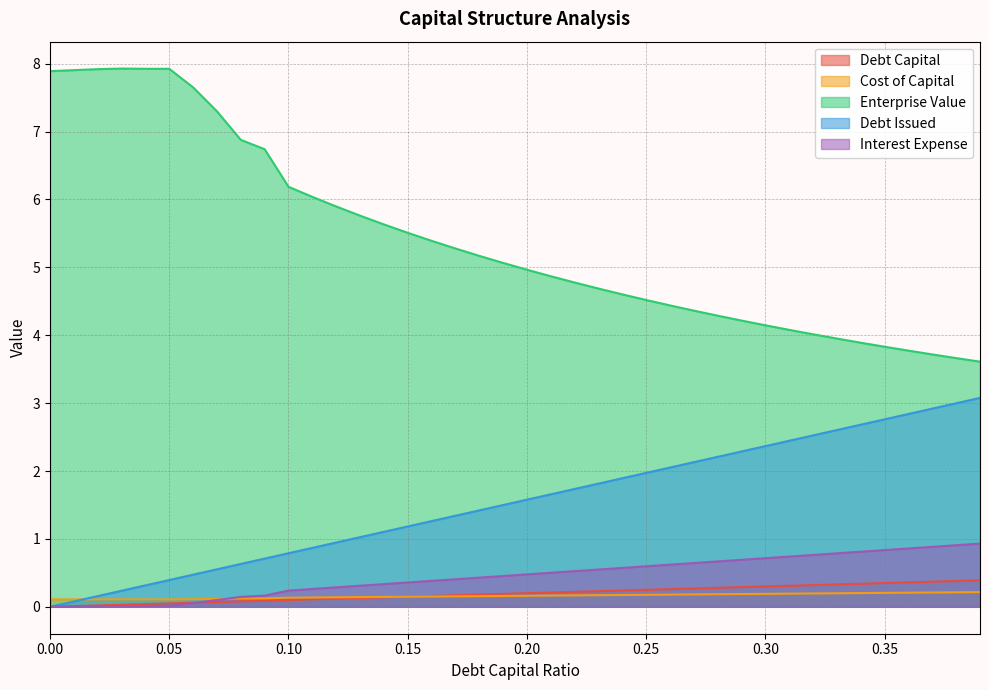

What is the label of the 23rd point from the right?

0.17